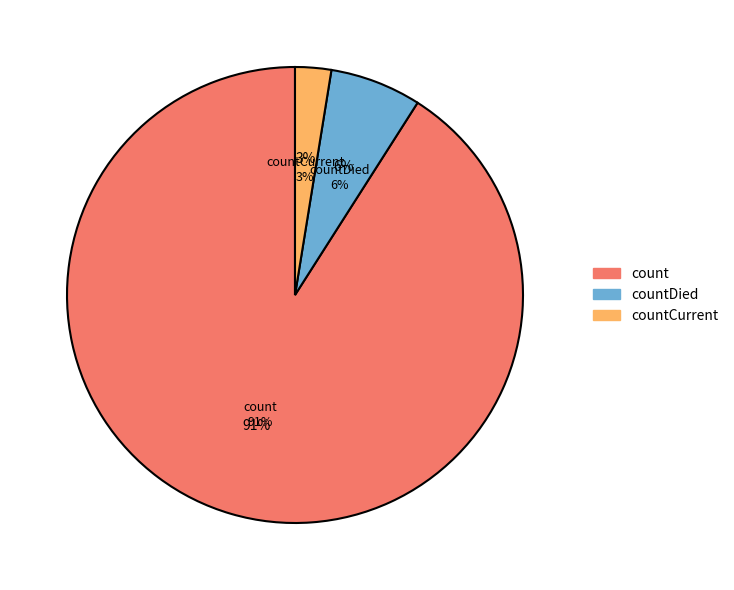

What is the largest slice in the pie chart?

count